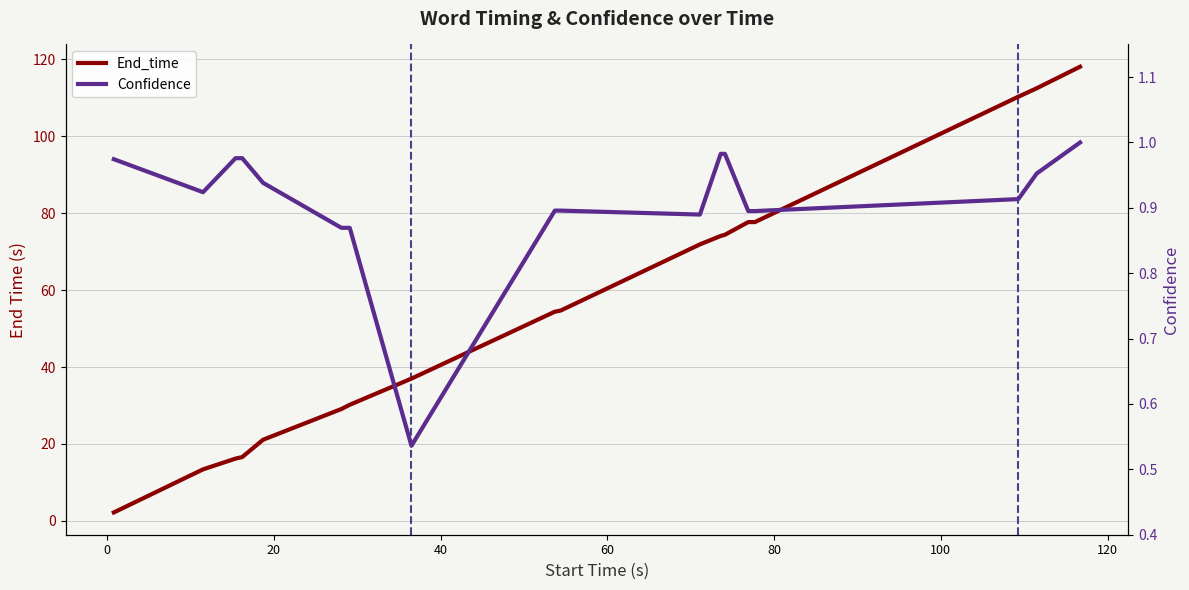

What is the label of the 14th point from the right?

60